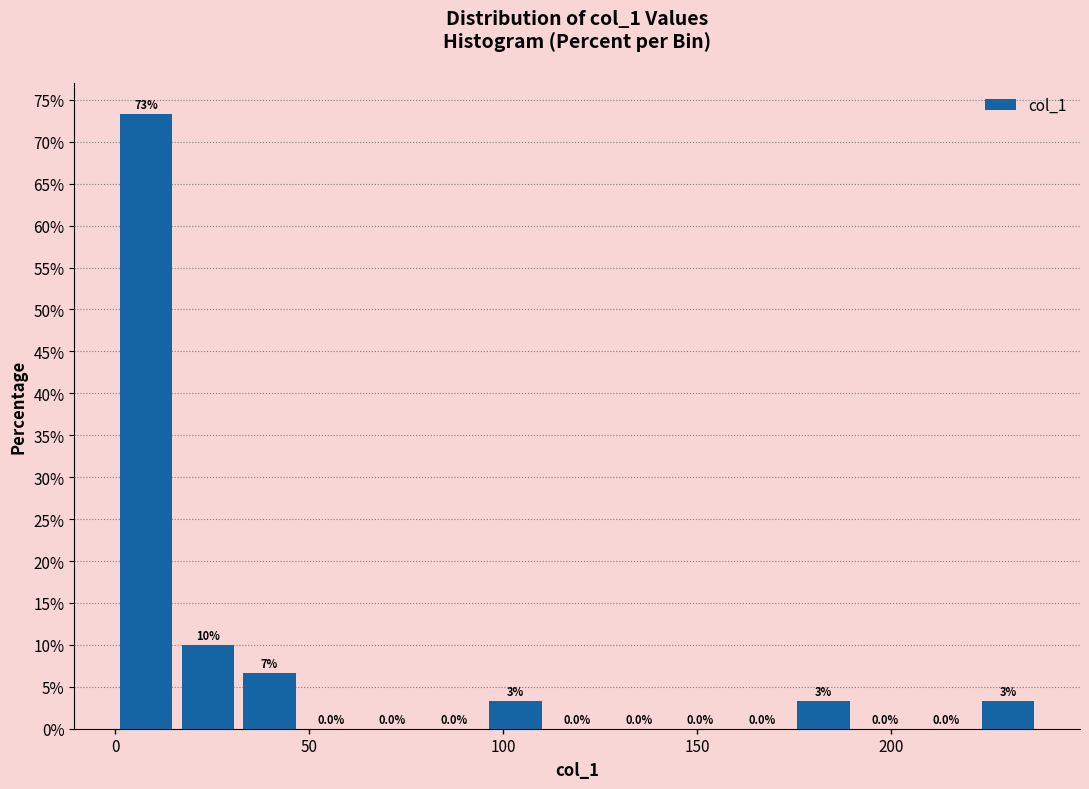

Around what value on the x-axis is the tallest bar? Give the approximate position of its centre, as read against the axis.

10